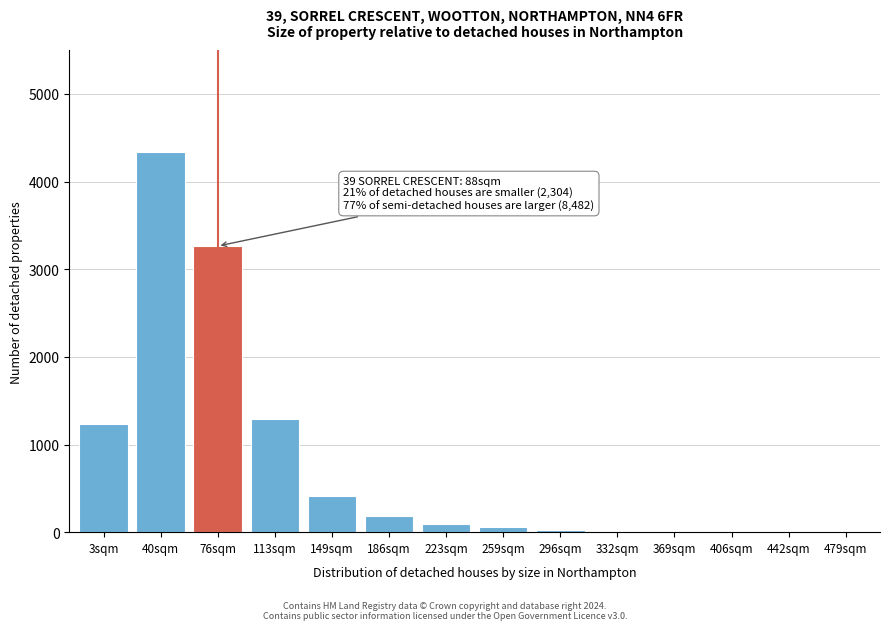

At which label is the value closest to 2170?

113sqm